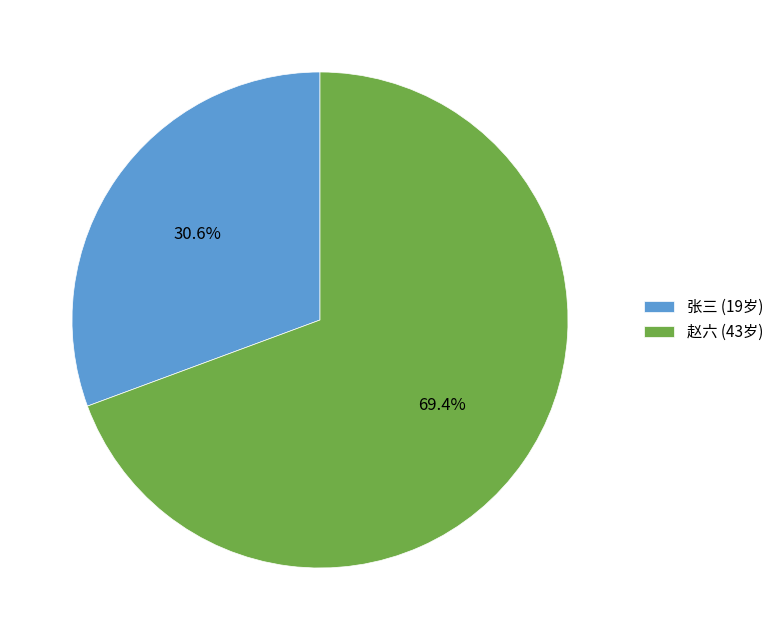

What percentage is the 张三 slice, to the nearest percent?

31%